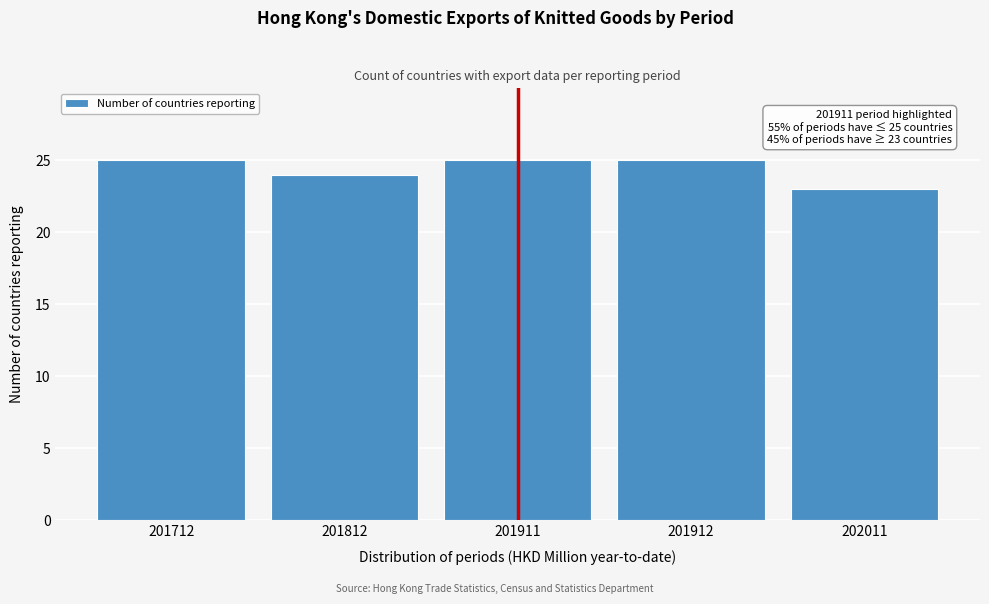

Reading right to left, transcribe all the data shown in this chart.

23	25	25	24	25